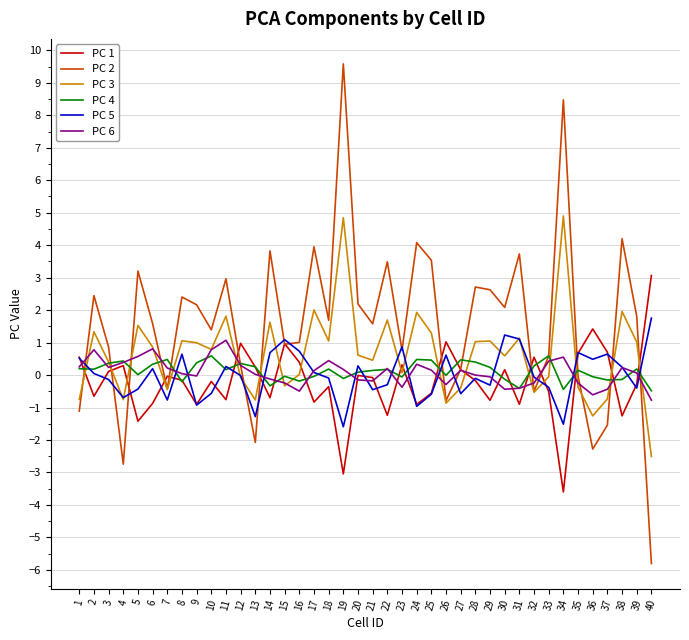

Which series ends up on top after the final intersection of PC 4 and PC 2?

PC 4